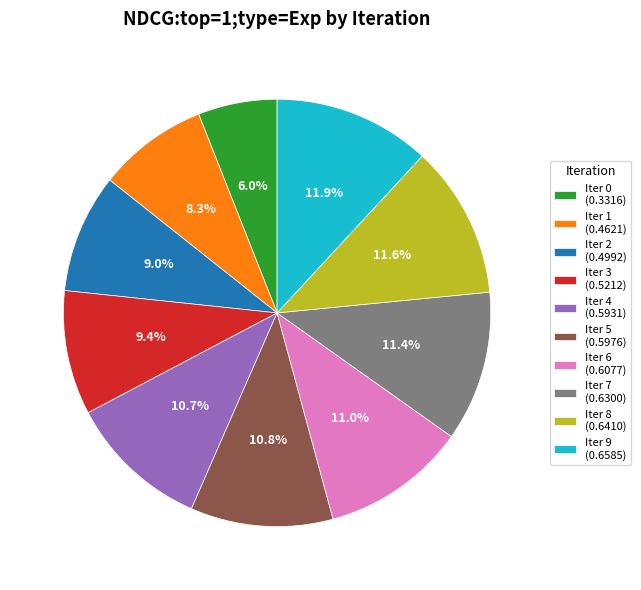

How much of the chart is everything except Iter 3 (0.5212)?

90.6%